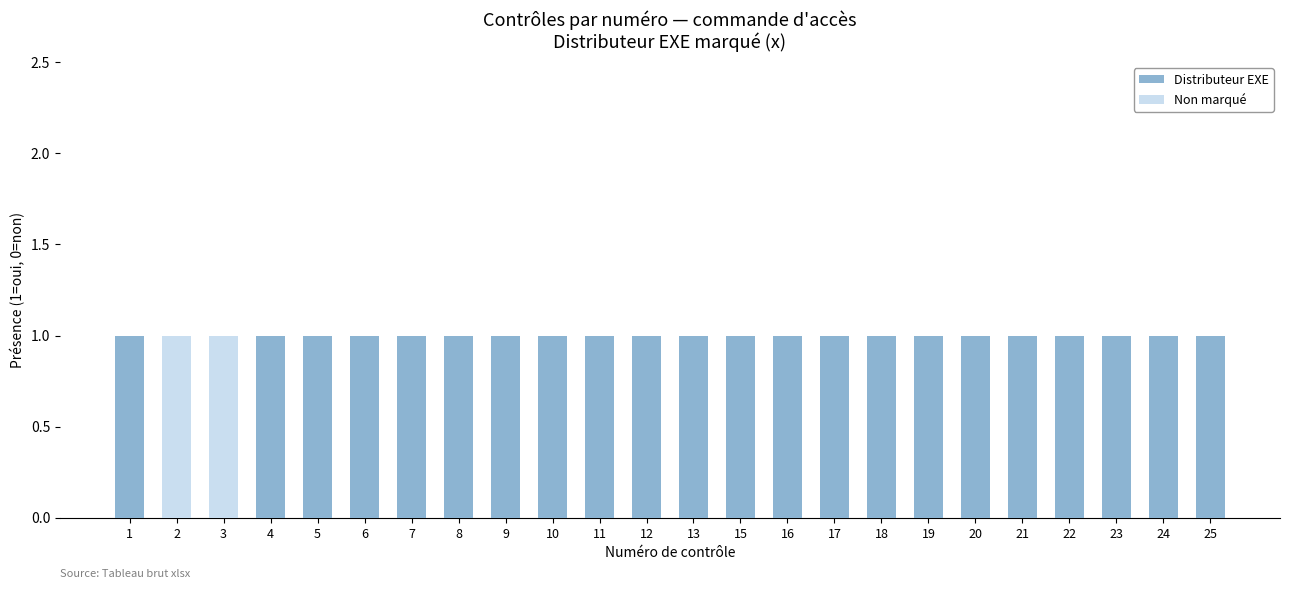

The Distributeur EXE series shows 0 at 2. True or false?

True